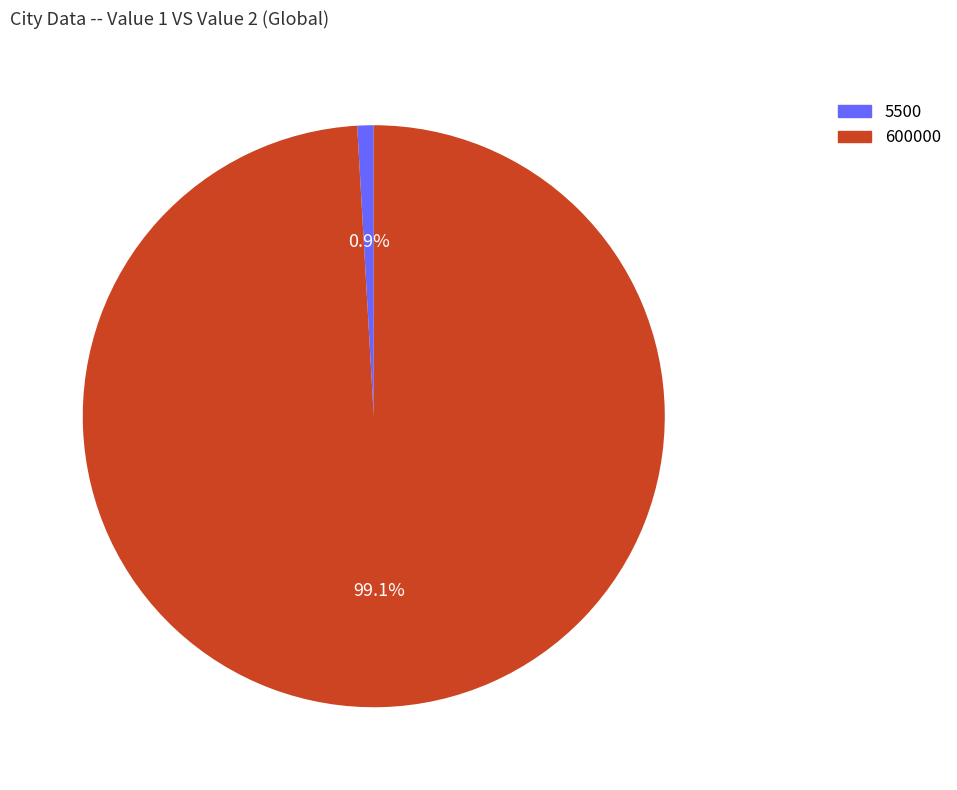

Does 5500 represent more than half of the total?

No